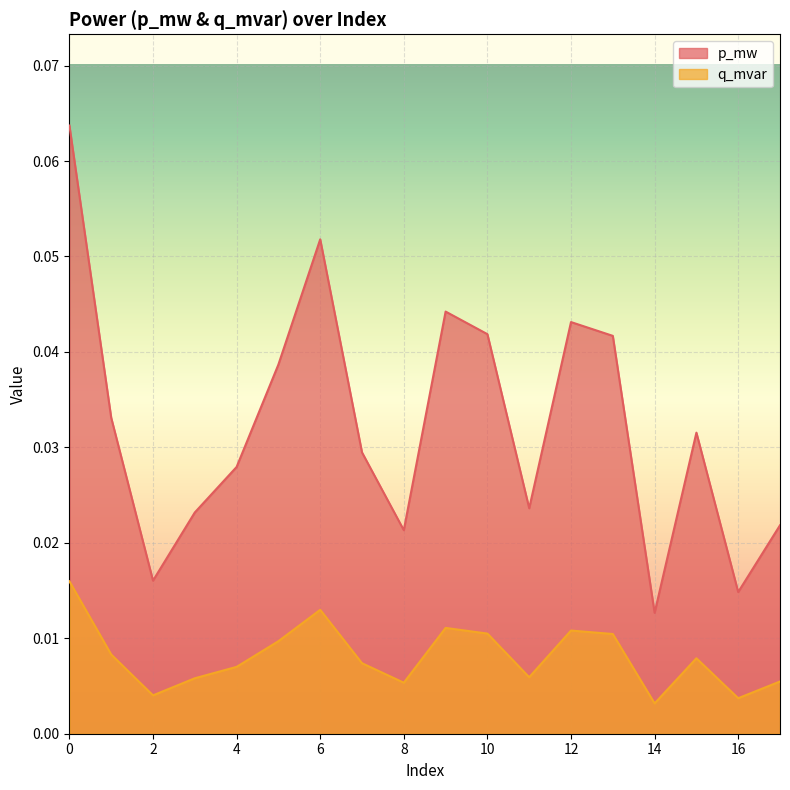

Reading left to right, transcribe all the data shown in this chart.

p_mw: 0=0.1	1=0.0	2=0.0	3=0.0	4=0.0	5=0.0	6=0.1	7=0.0	8=0.0	9=0.0	10=0.0	11=0.0	12=0.0	13=0.0	14=0.0	15=0.0	16=0.0	17=0.0
q_mvar: 0=0.0	1=0.0	2=0.0	3=0.0	4=0.0	5=0.0	6=0.0	7=0.0	8=0.0	9=0.0	10=0.0	11=0.0	12=0.0	13=0.0	14=0.0	15=0.0	16=0.0	17=0.0